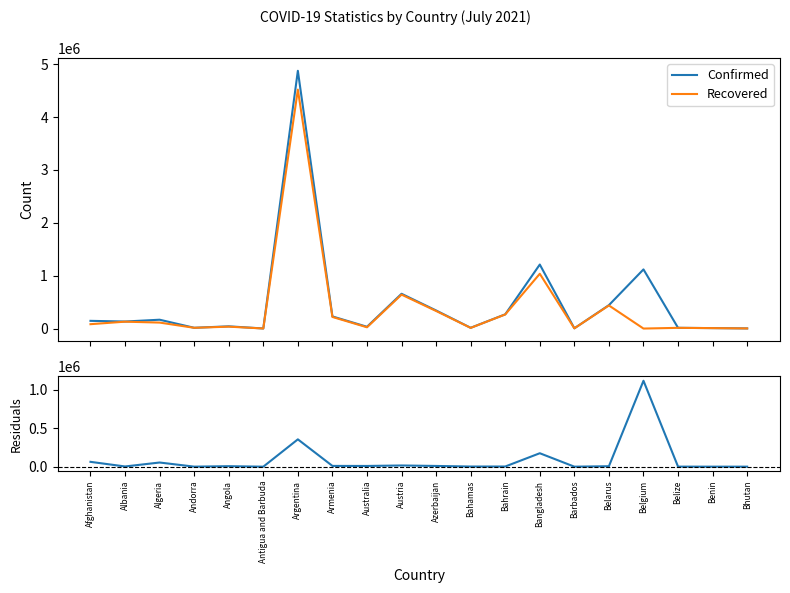

Is the value of Recovered at Bahrain greater than the value of Confirmed at Bhutan?

Yes